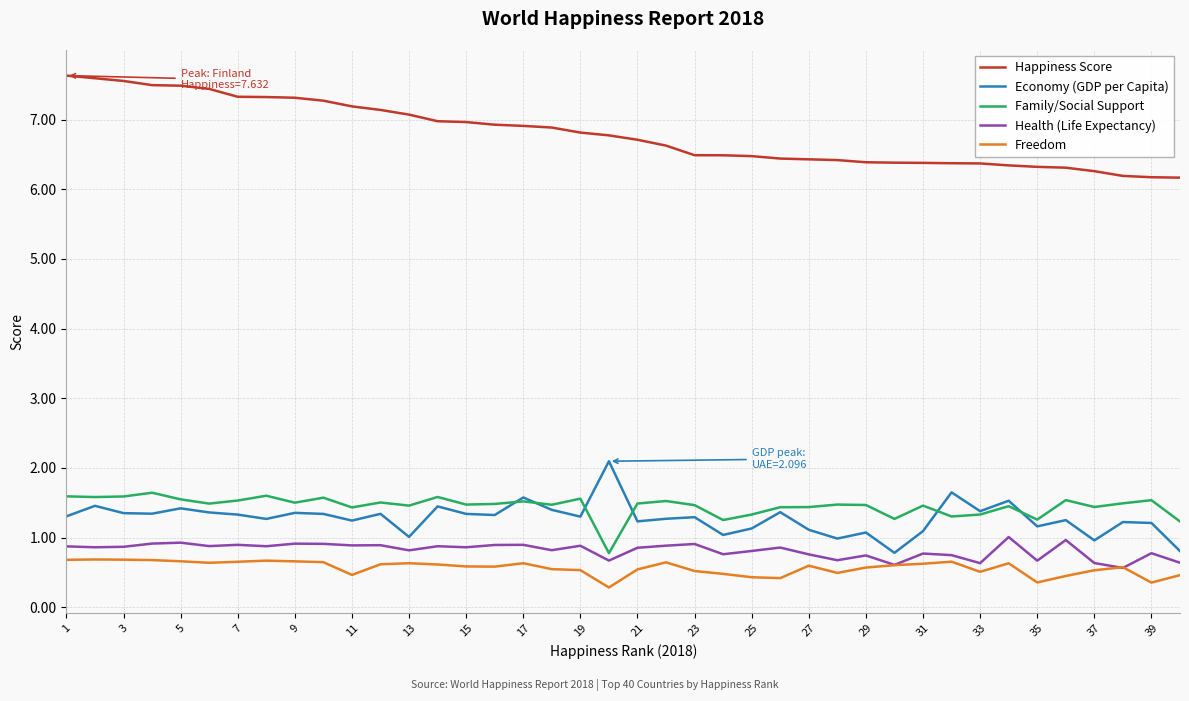

Which series has the largest total across all categories?

Happiness Score